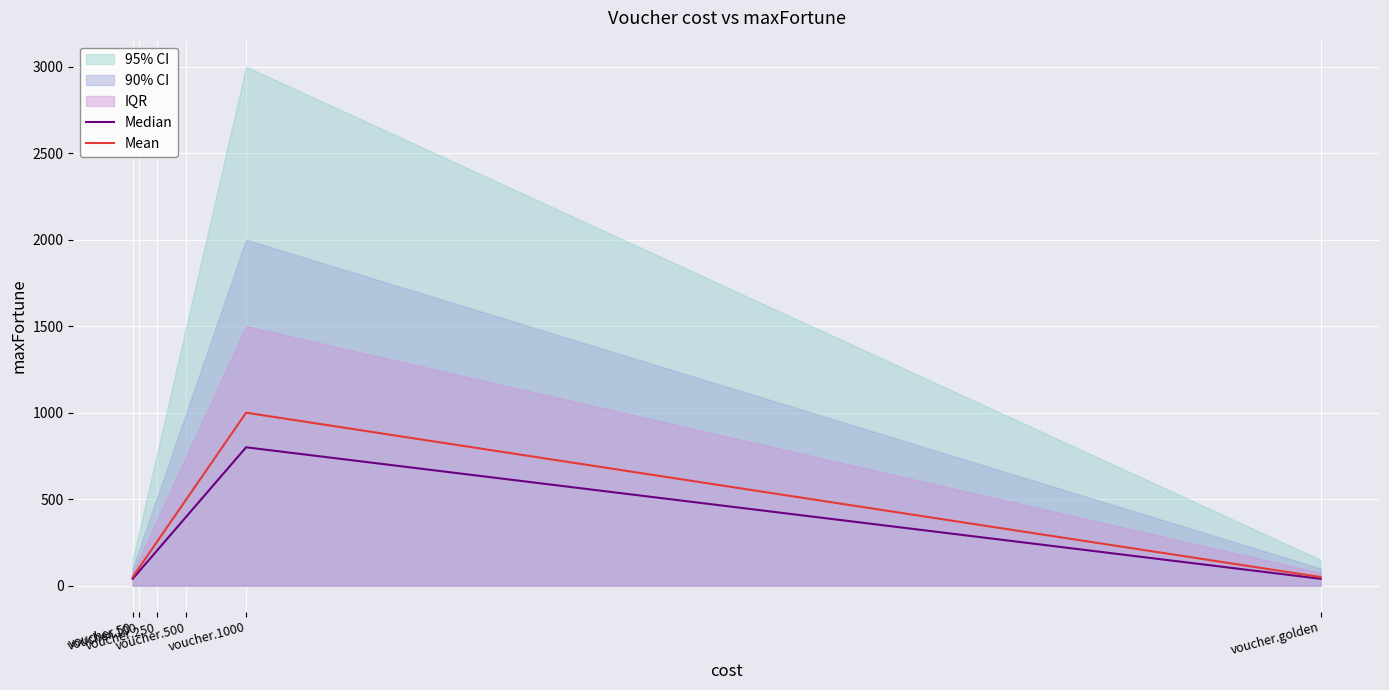

At which label does Mean reach its minimum?

voucher.50